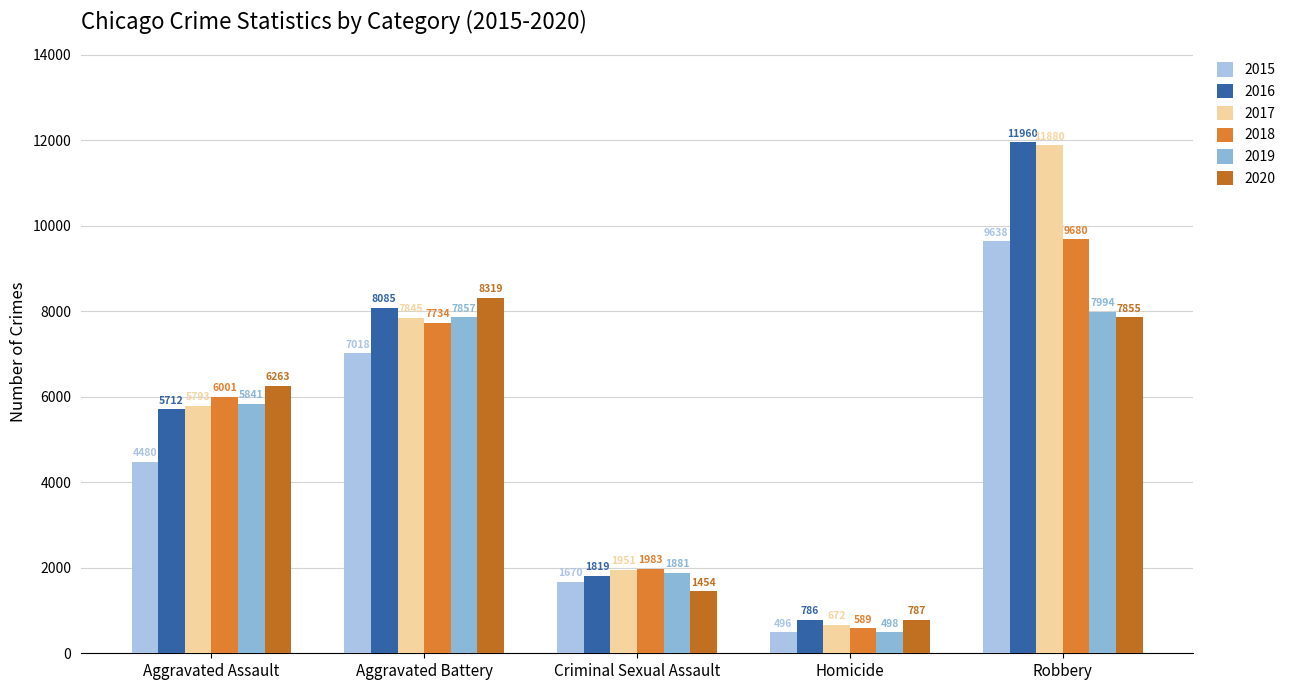

How many values in the 2016 series are below 5712?

2